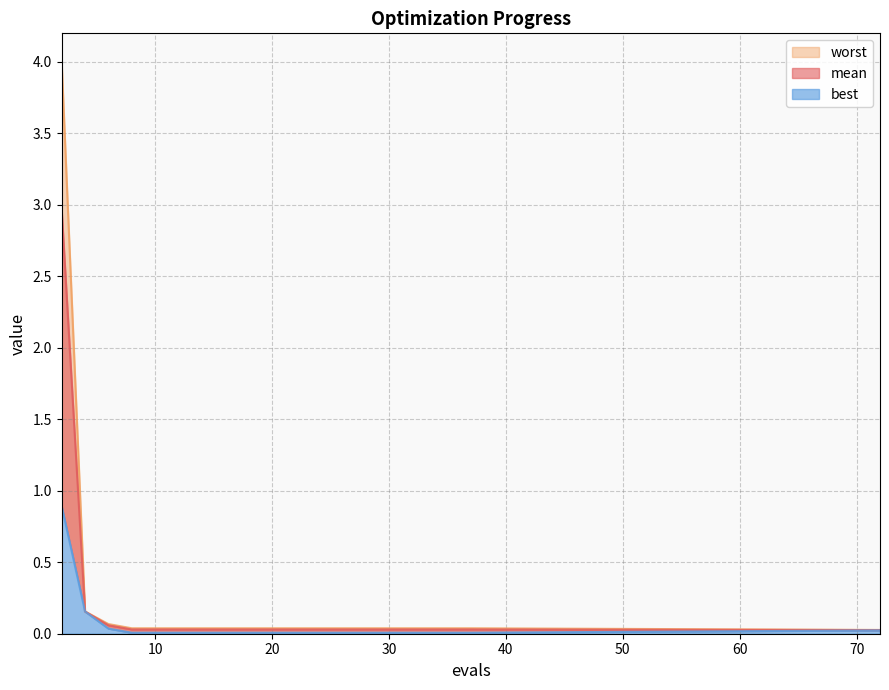

Where is best nearest to the value 0?

8